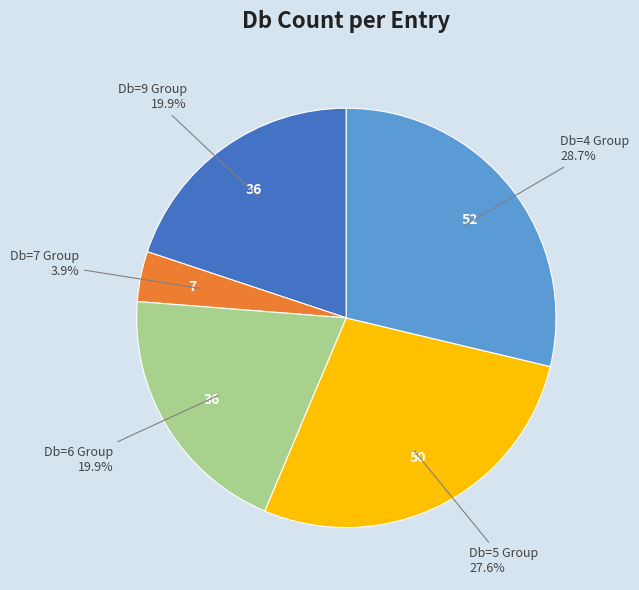

Does any single category account for the majority?

No